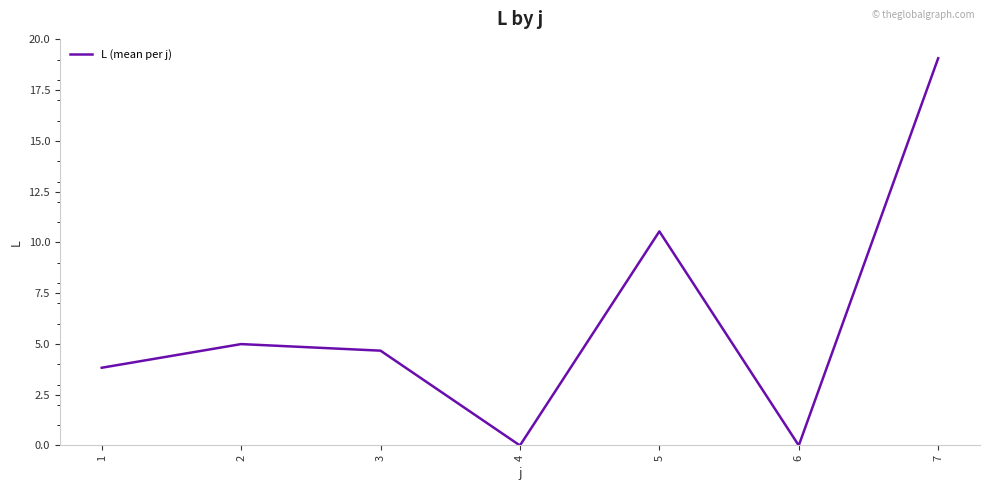

At which label does the data first exceed 4?

2